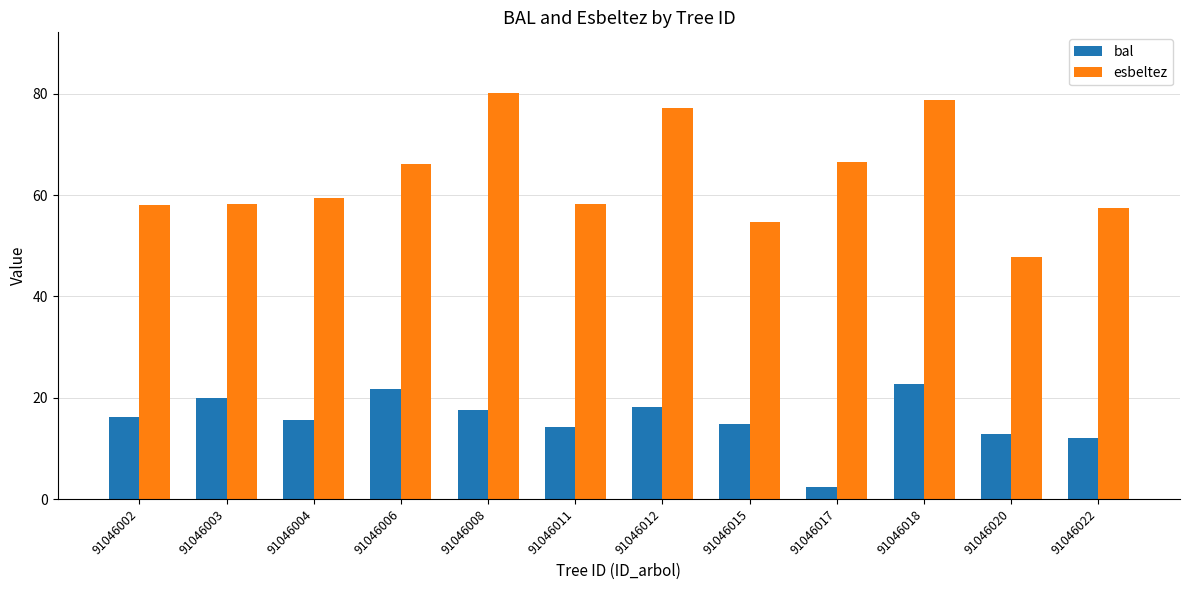

Between 91046012 and 91046022, which series saw the biggest shift?

esbeltez